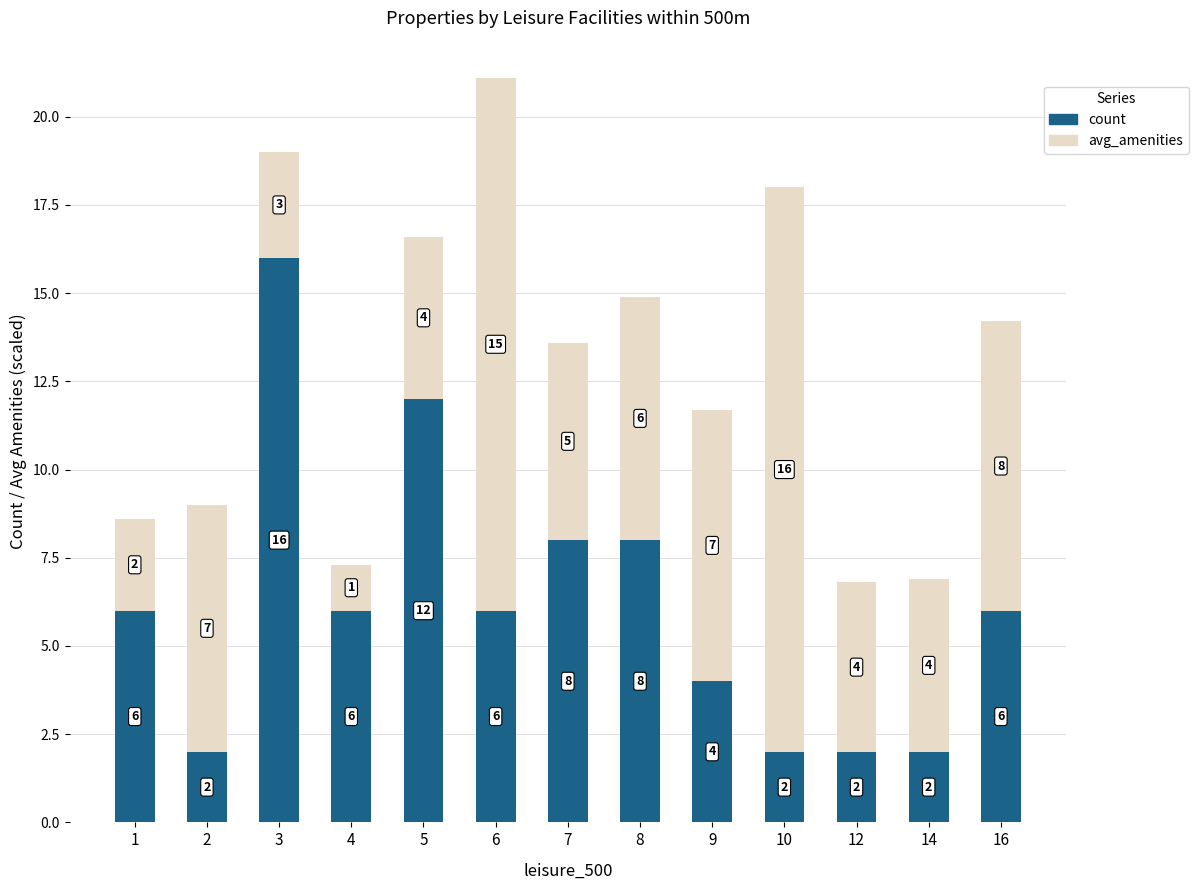

At which category is the sum across all series the highest?

6